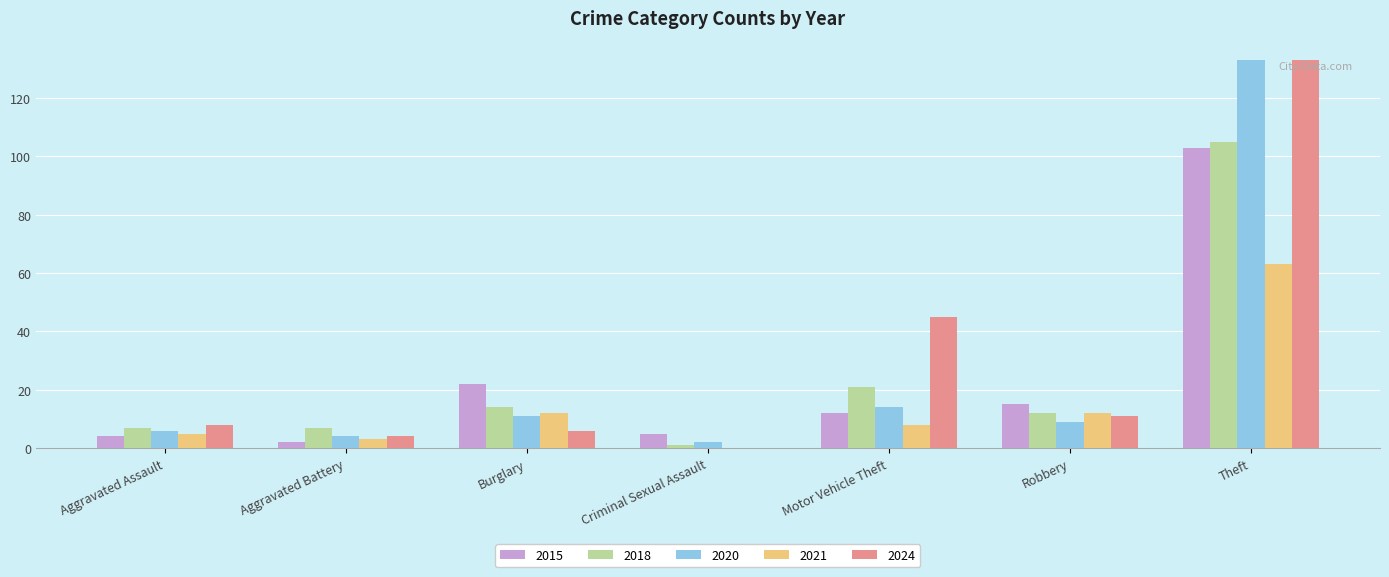

The value of 2021 at Robbery is 12. True or false?

True